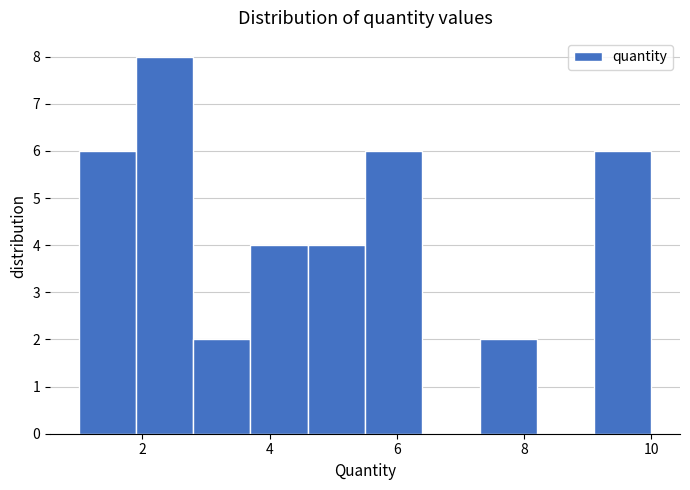

How tall is the bar that spans 1.9 to 2.8 on the x-axis? Neither the bar edges nor the heights are printed on the chart, so give them approximately, as read against the axes.

8